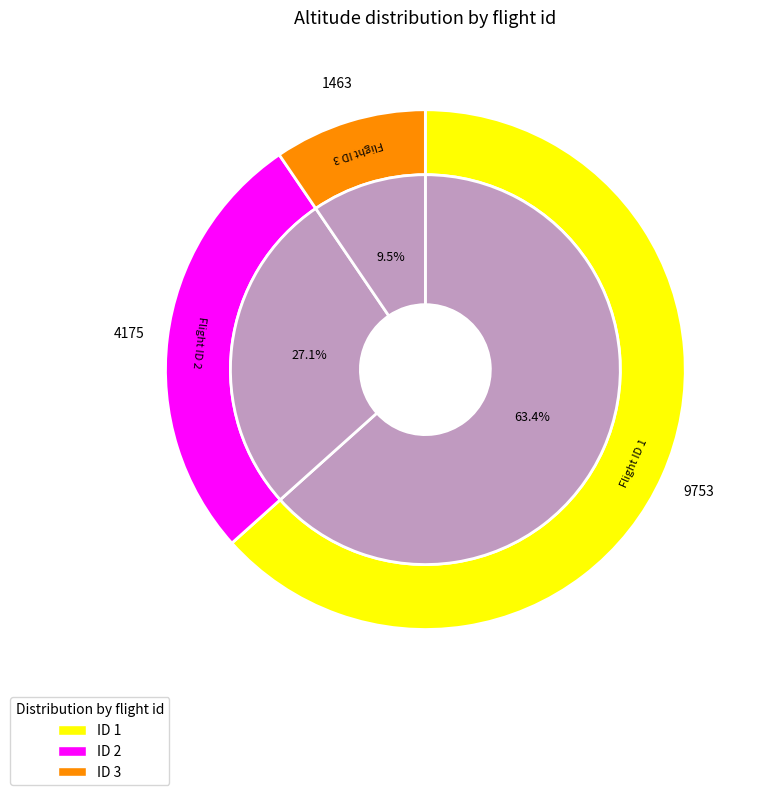

True or false: 3 accounts for 4% of the total.

False